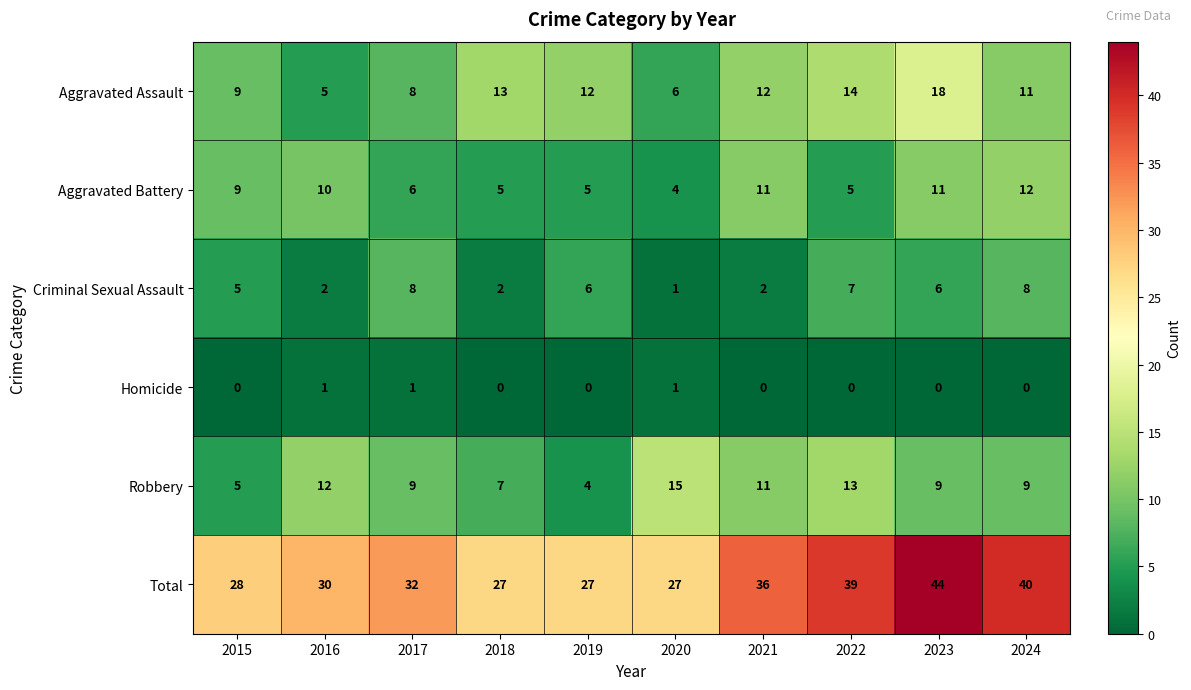

Which series has the largest range (max minus min)?

Total